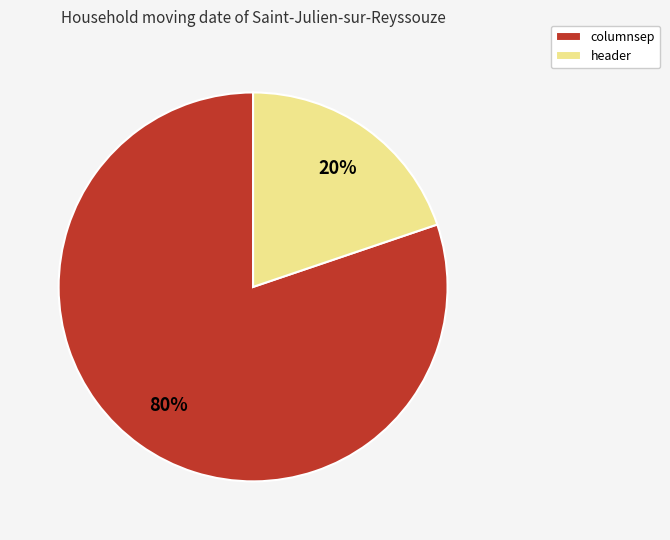

Which has a higher value, header or columnsep?

columnsep